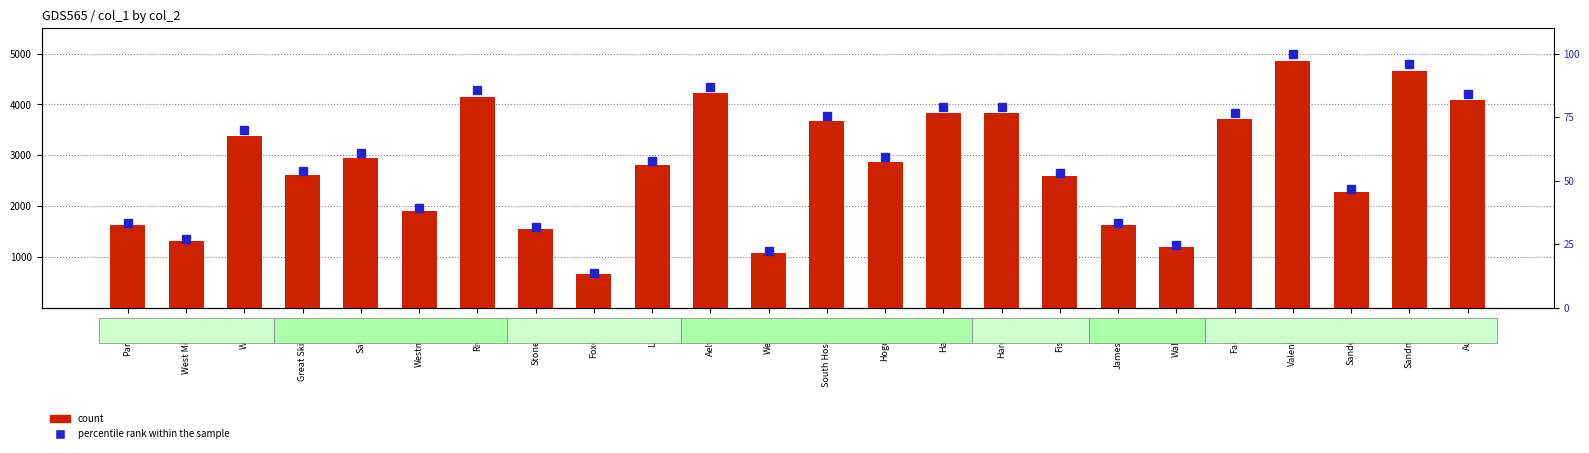

What is the sum of all count values?

67457.0